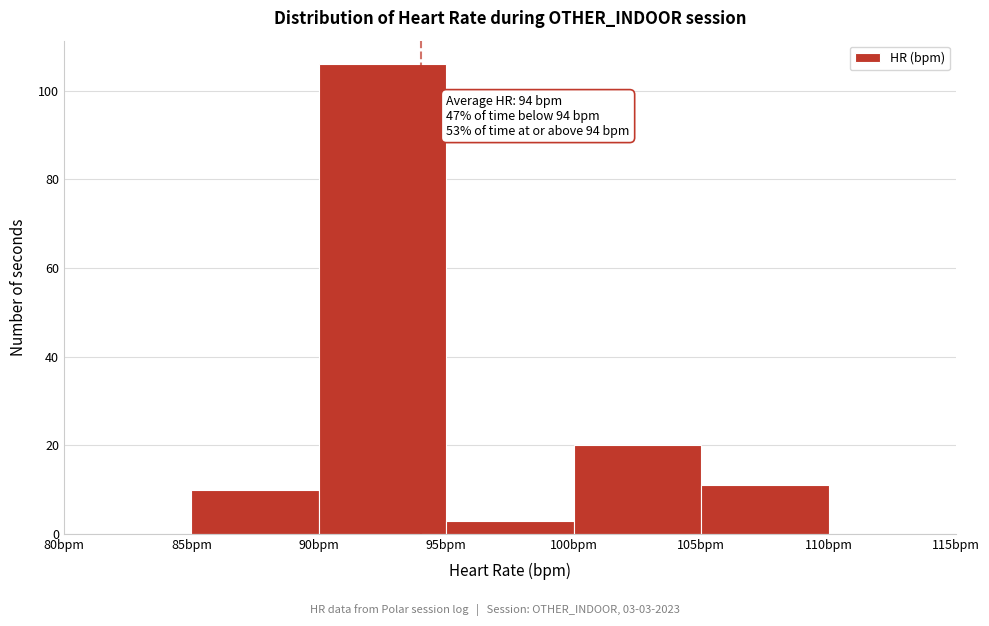

Over which range of the x-axis is the bar tallest?

90 to 95